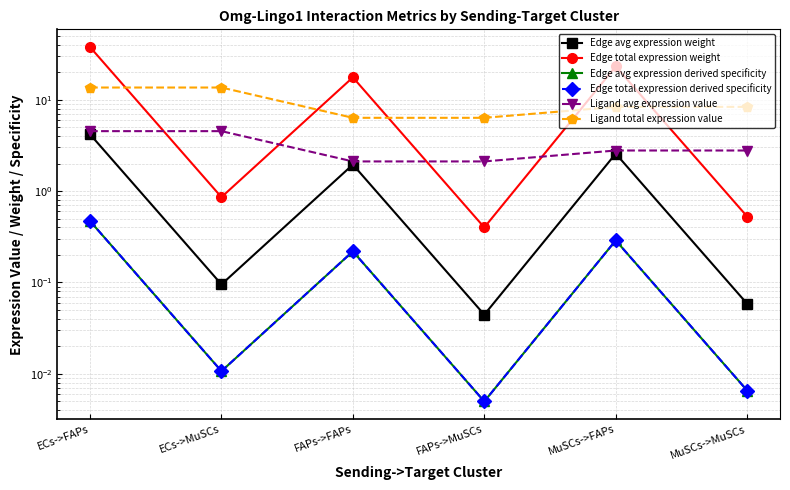

What are all the series names shown in the legend?

Edge avg expression weight, Edge total expression weight, Edge avg expression derived specificity, Edge total expression derived specificity, Ligand avg expression value, Ligand total expression value